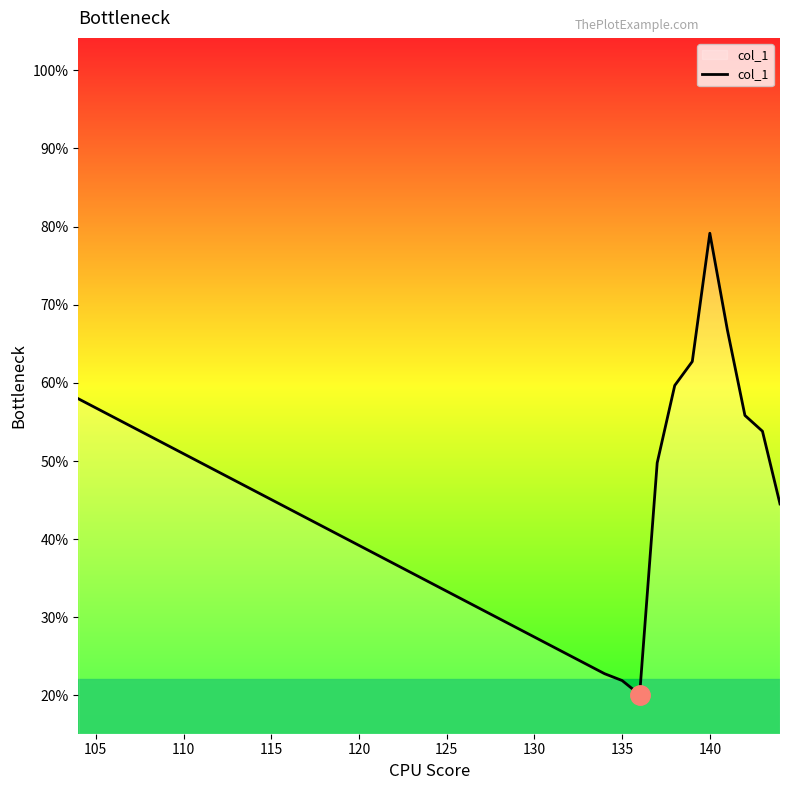

What is the label of the 6th point from the left?

125